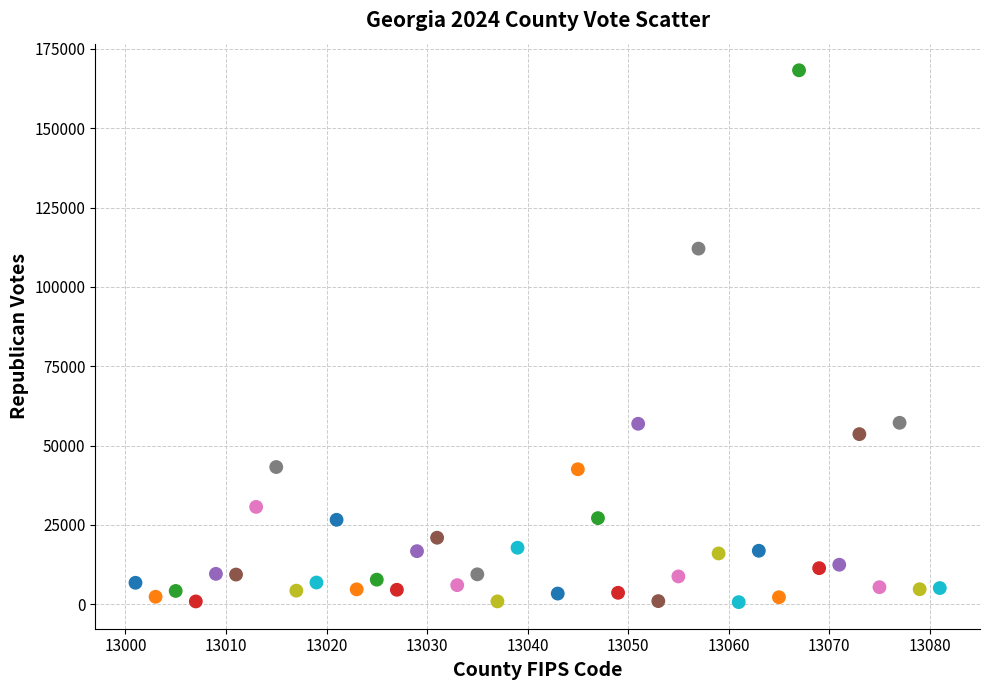

What is the range of X values (max minus min)?

80